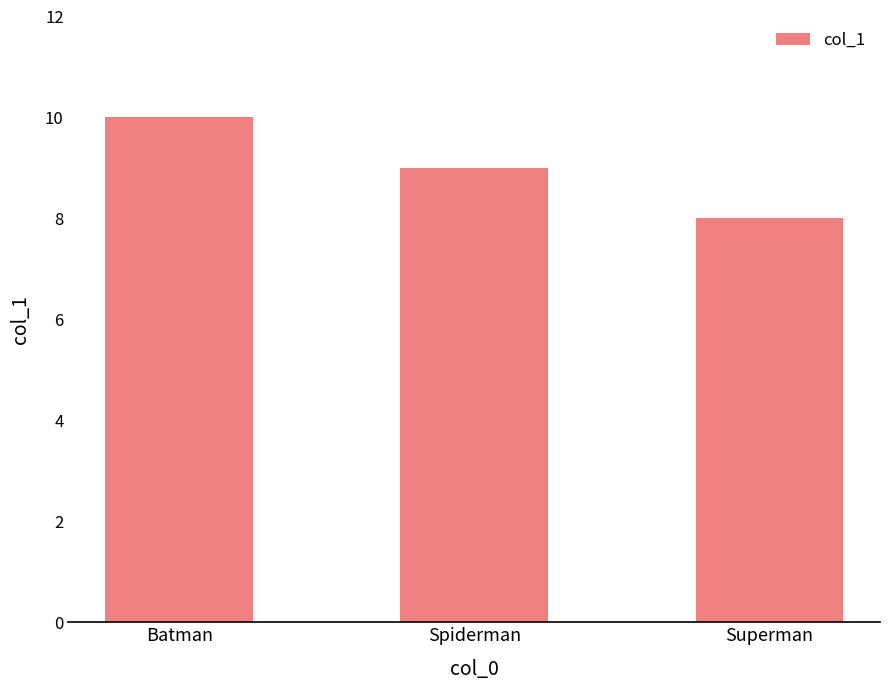

Reading right to left, extract all data points from this chart.

8	9	10